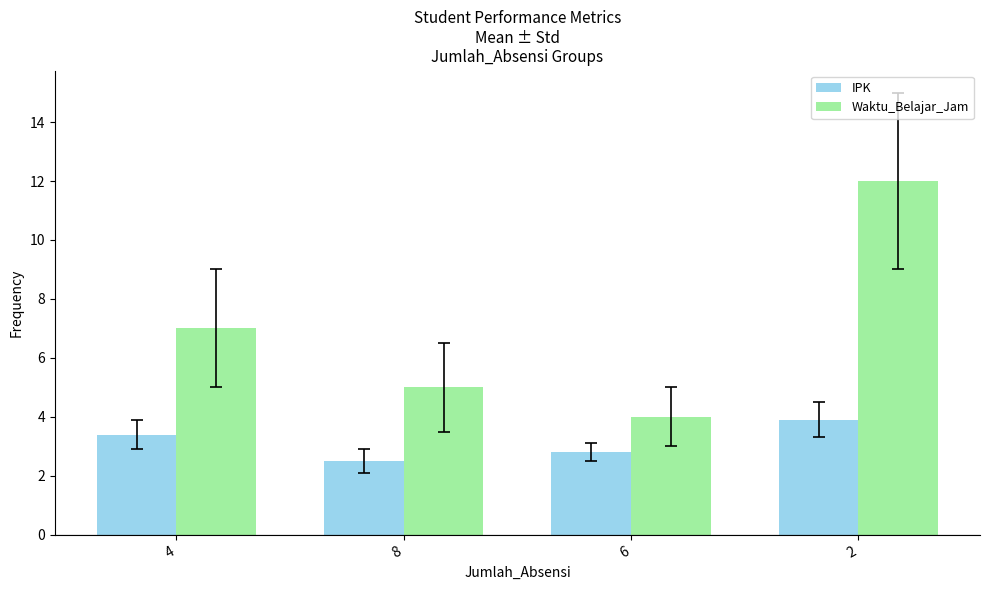

Where is IPK nearest to the value 3?

6